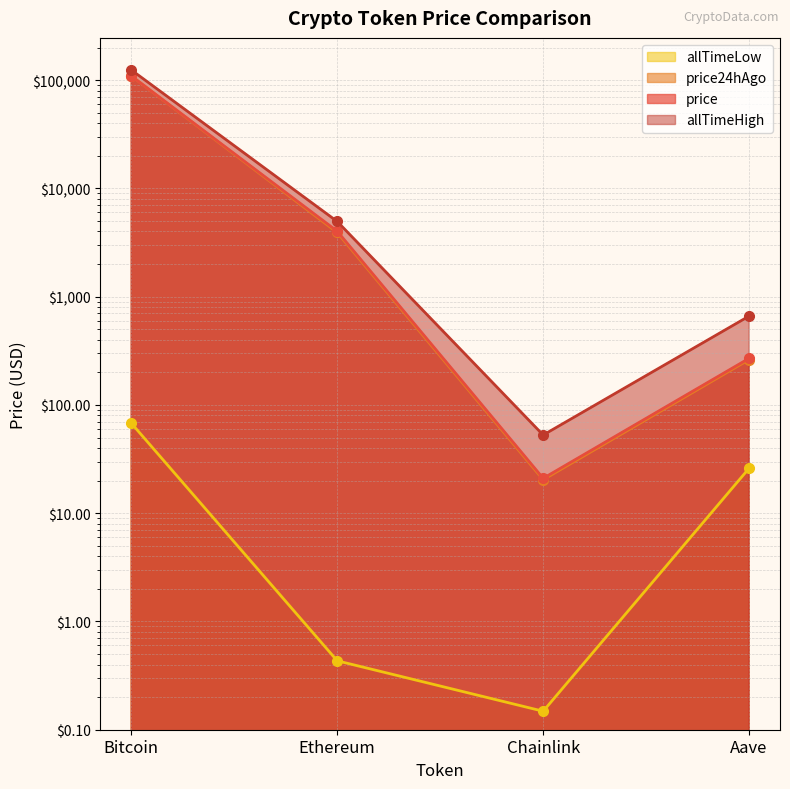

True or false: allTimeHigh and price cross at least once.

False